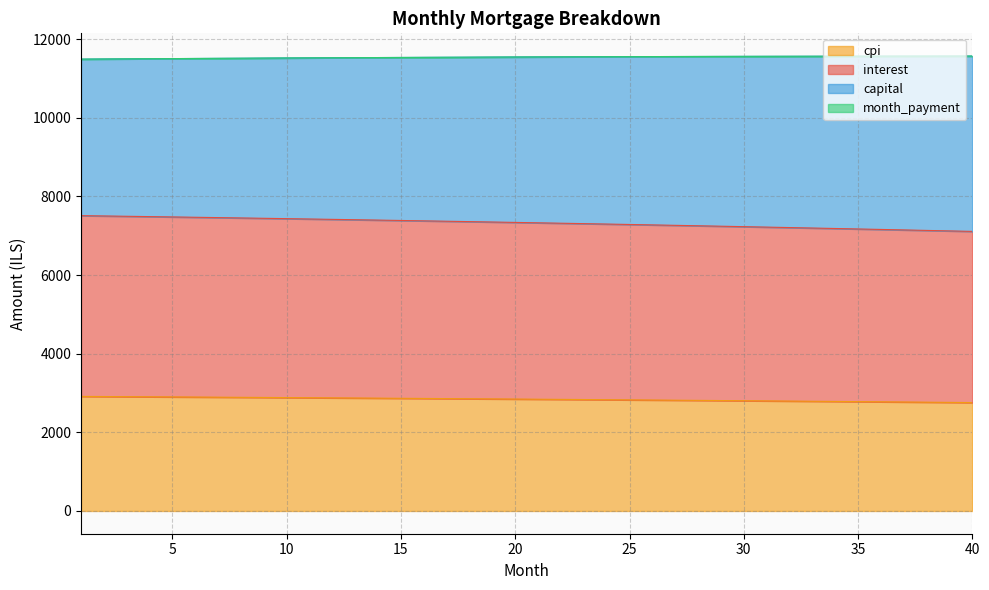

True or false: capital and interest intersect in this chart.

False